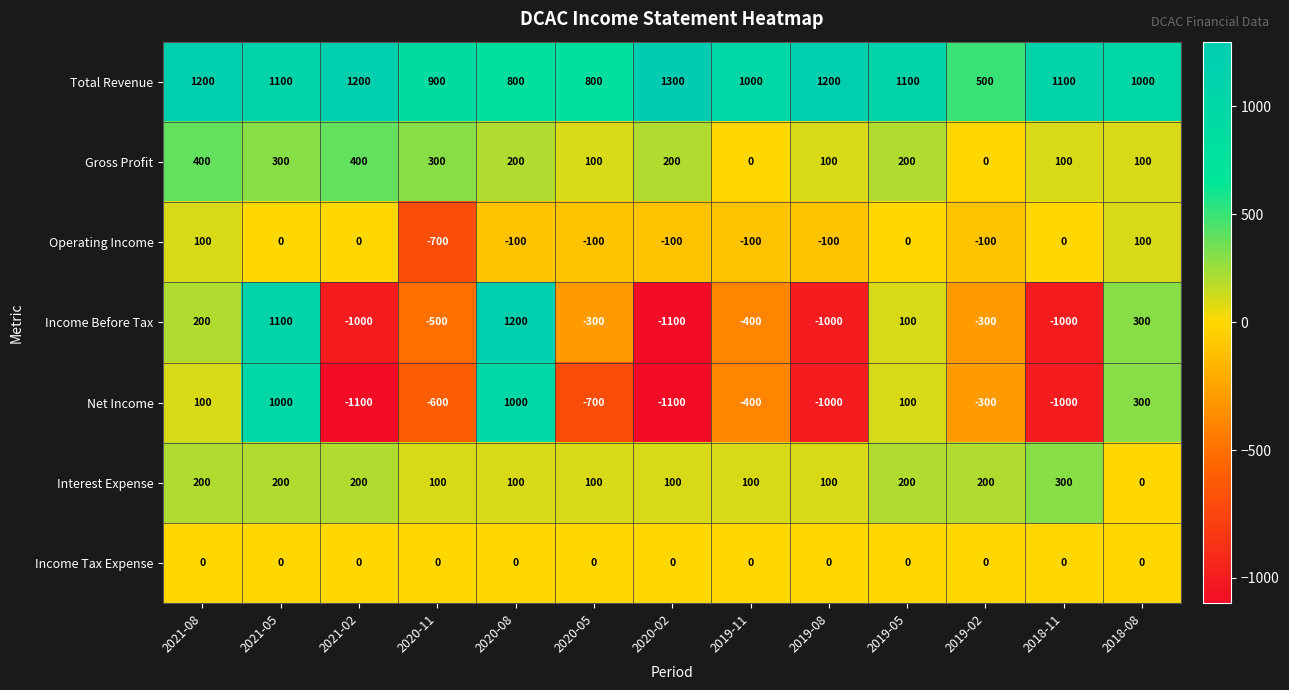

At which label is Income Before Tax closest to 50?

2019-05